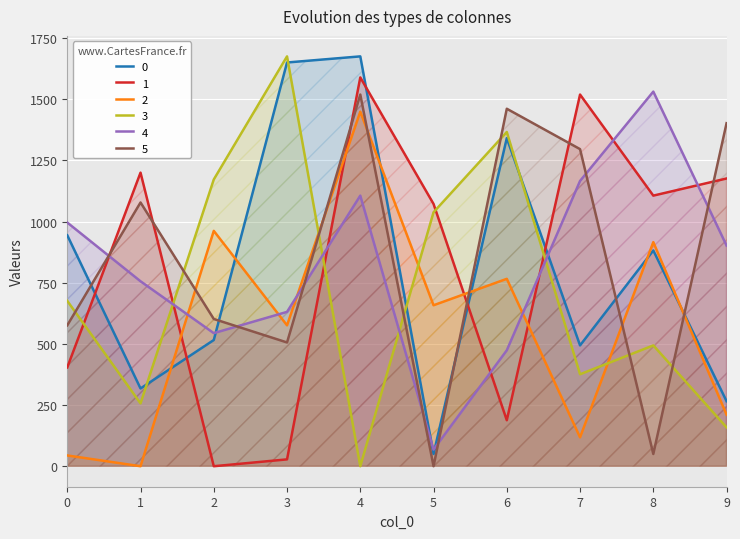

What is the average value of the 1 series?

828.0